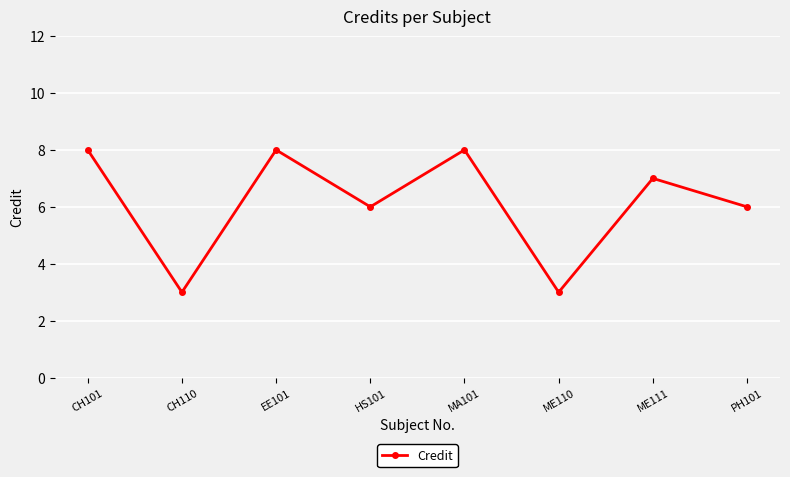

Reading right to left, transcribe all the data shown in this chart.

PH101=6	ME111=7	ME110=3	MA101=8	HS101=6	EE101=8	CH110=3	CH101=8